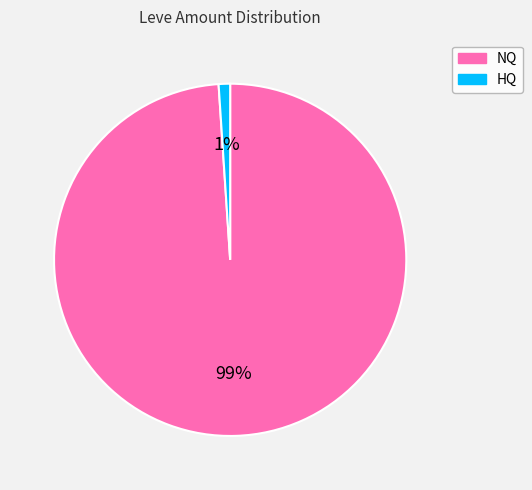

Does any single category account for the majority?

Yes